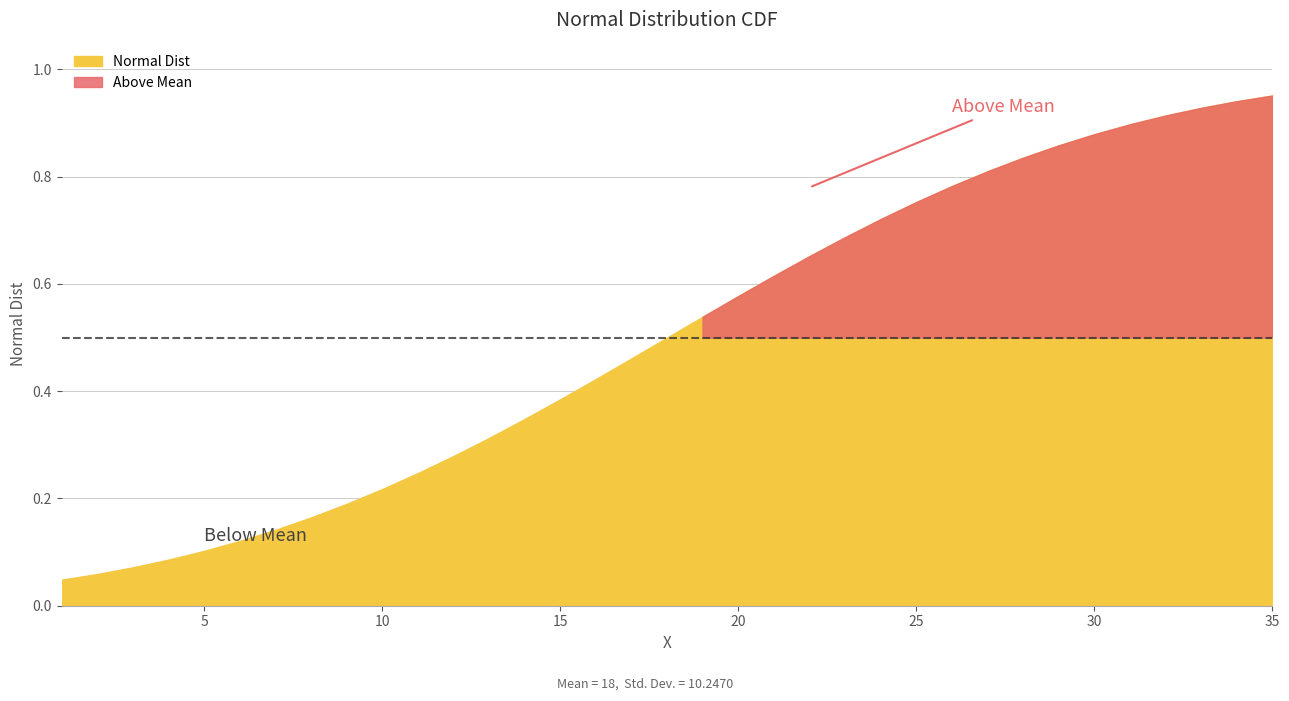

Reading right to left, what are all the values shown in this chart?

1.0	0.9	0.9	0.9	0.9	0.9	0.9	0.8	0.8	0.8	0.8	0.7	0.7	0.7	0.6	0.6	0.5	0.5	0.5	0.4	0.4	0.3	0.3	0.3	0.2	0.2	0.2	0.2	0.1	0.1	0.1	0.1	0.1	0.1	0.0